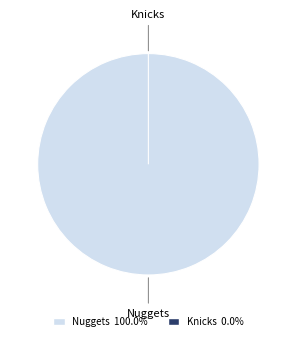

Rank the categories by value from lowest to highest.

Knicks, Nuggets